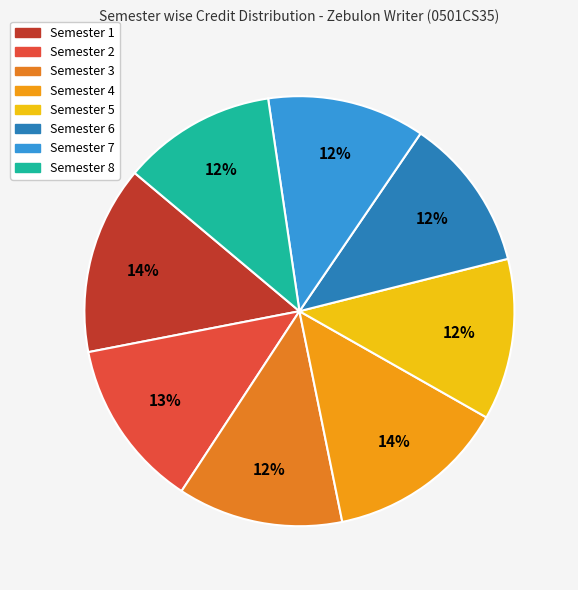

What percentage is the Semester 5 slice, to the nearest percent?

12%